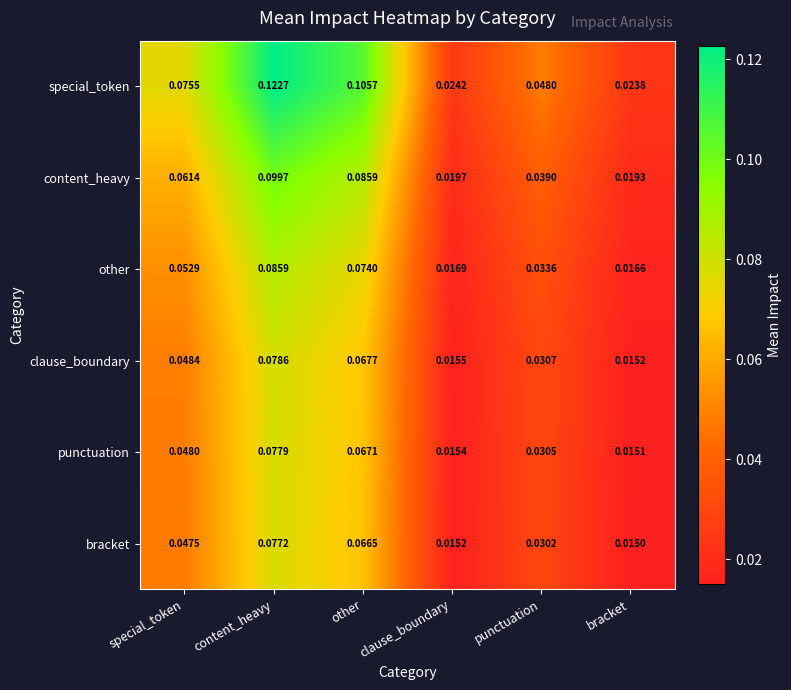

Rank the series at other from highest to lowest value.

special_token, content_heavy, other, clause_boundary, punctuation, bracket